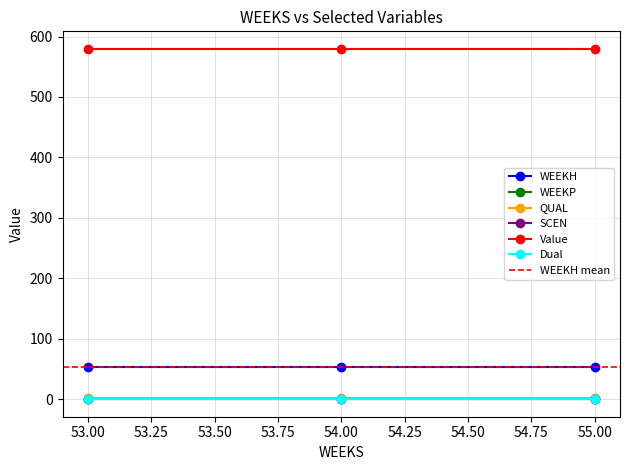

What is the spread (max minus min) of values at 54?

579.6